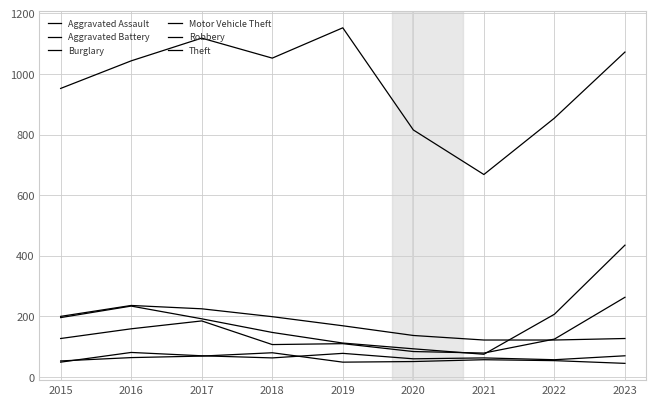

What is the value of the Theft point at the 1st from the left?

952